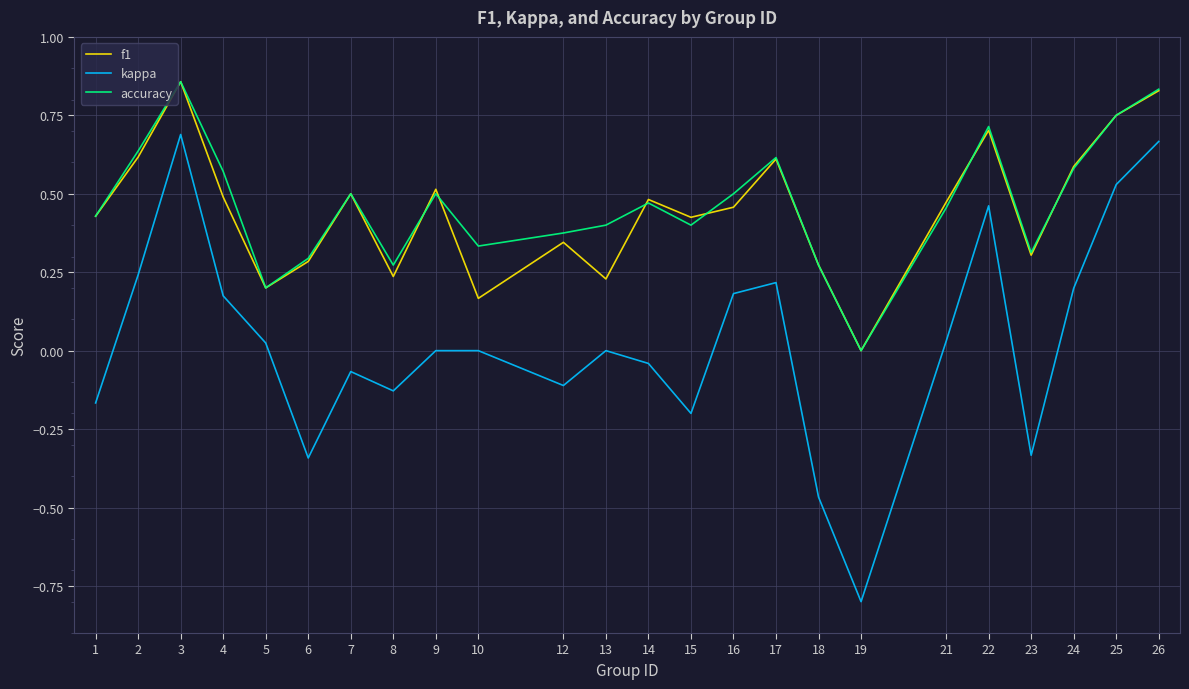

Which series has the largest range (max minus min)?

kappa